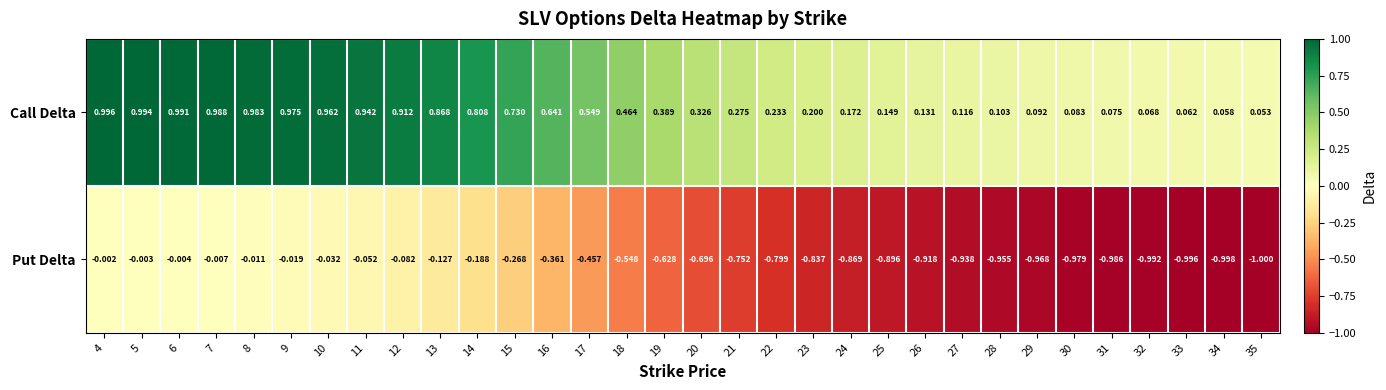

What is the smallest value displayed?

-1.0